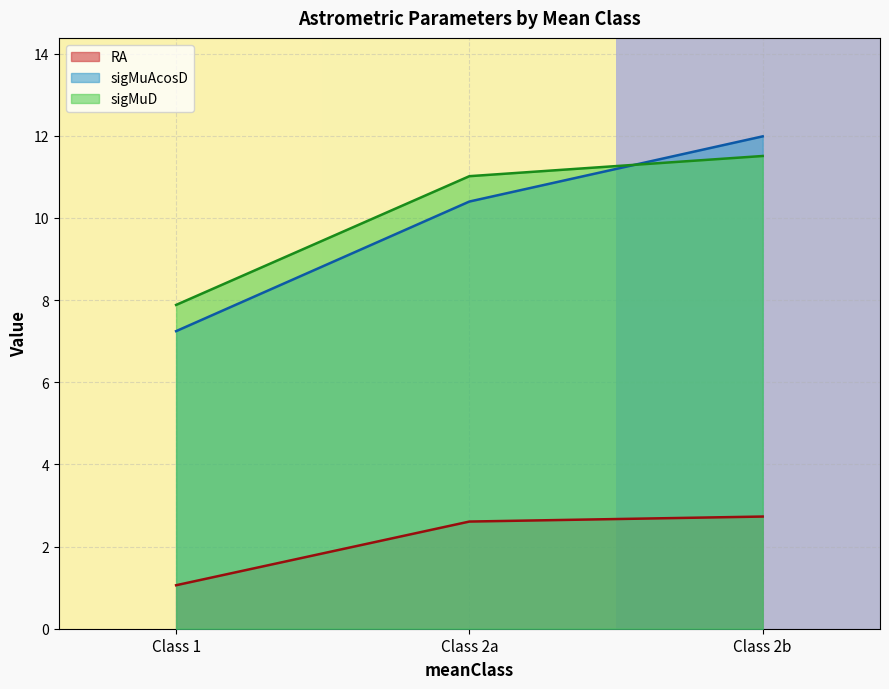

Reading left to right, extract all data points from this chart.

RA: 1.1	2.6	2.7
sigMuAcosD: 7.2	10.4	12.0
sigMuD: 7.9	11.0	11.5